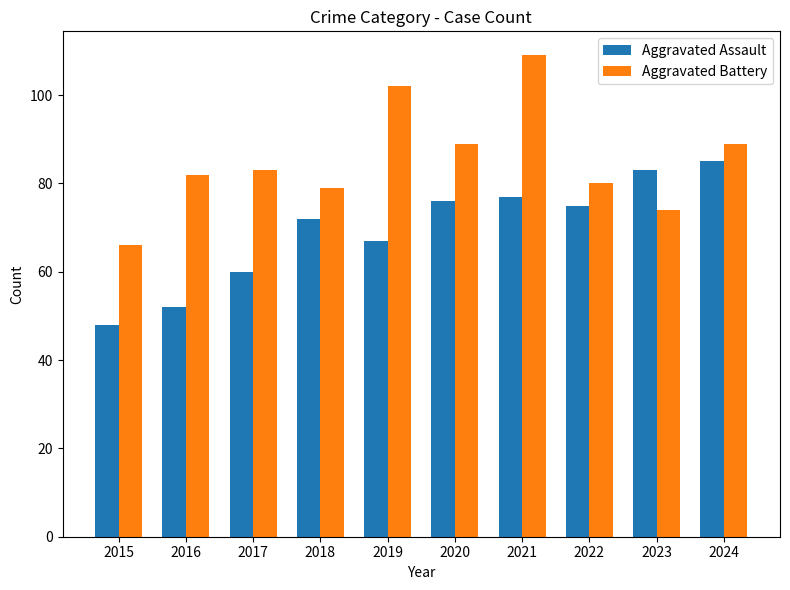

Which series has the largest total across all categories?

Aggravated Battery